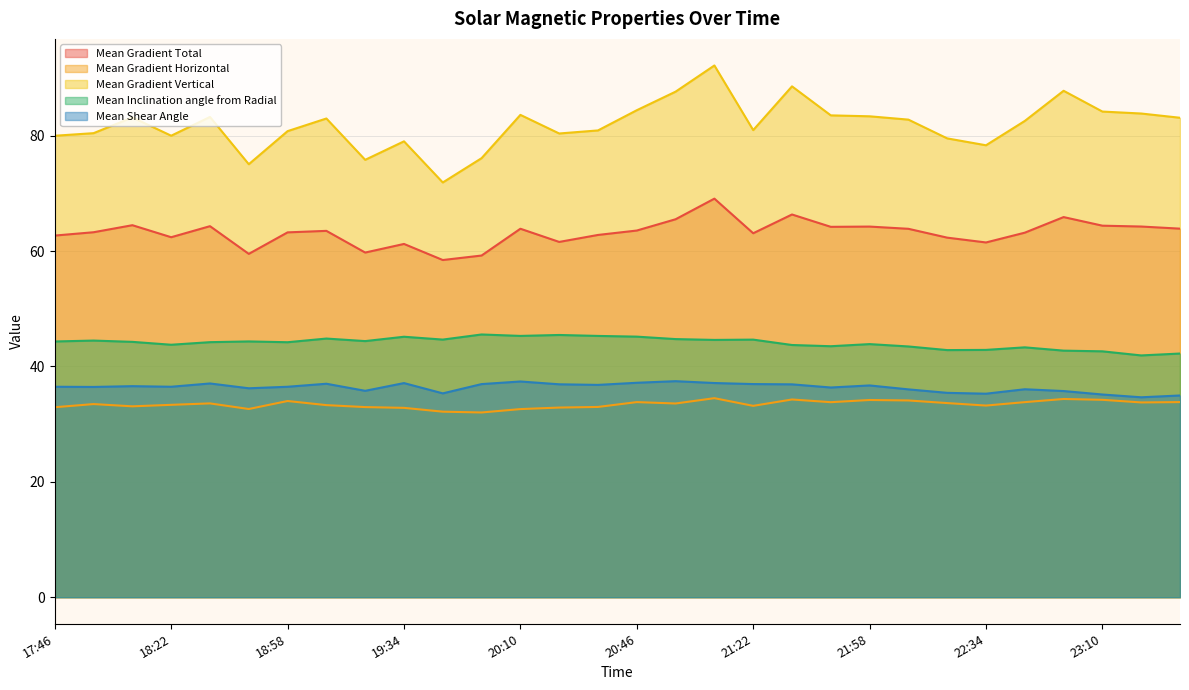

True or false: Mean Gradient Vertical and Mean Inclination angle from Radial intersect in this chart.

False